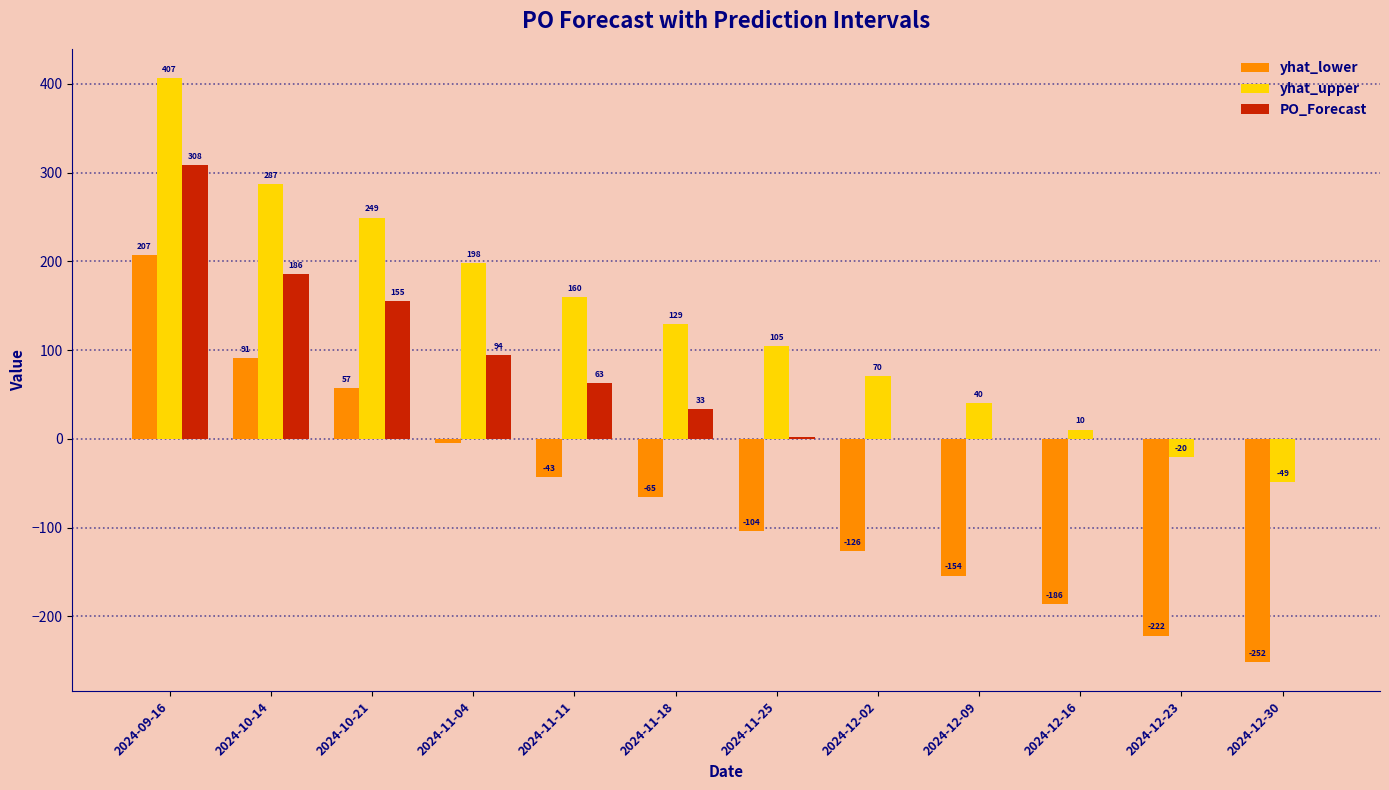

Where is PO_Forecast nearest to the value 154?

2024-10-21